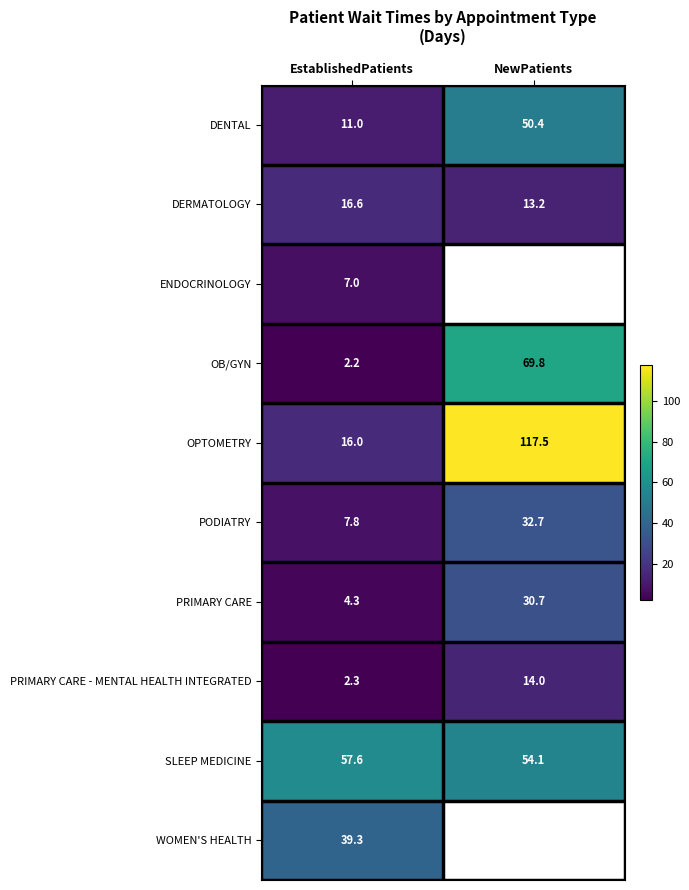

What is the difference between the maximum and minimum values in the DENTAL series?

39.4